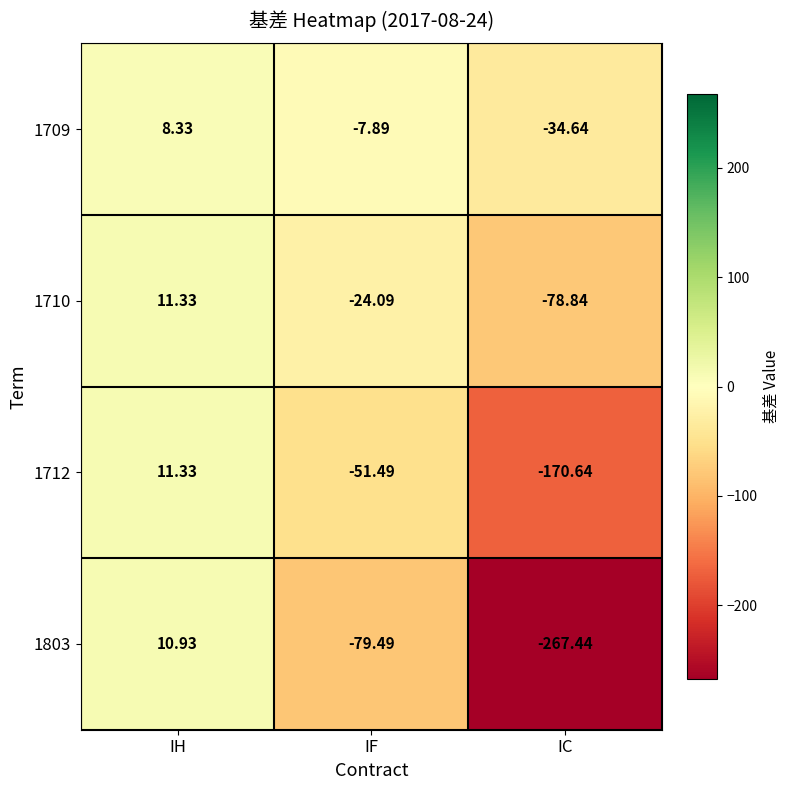

Rank the categories by 1803 value from highest to lowest.

IH, IF, IC